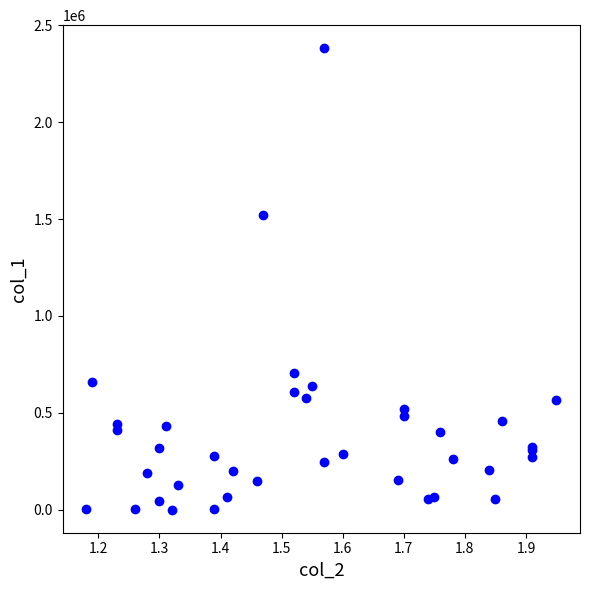

What Y value in the scatter plot is closest to 1191000?

1522000